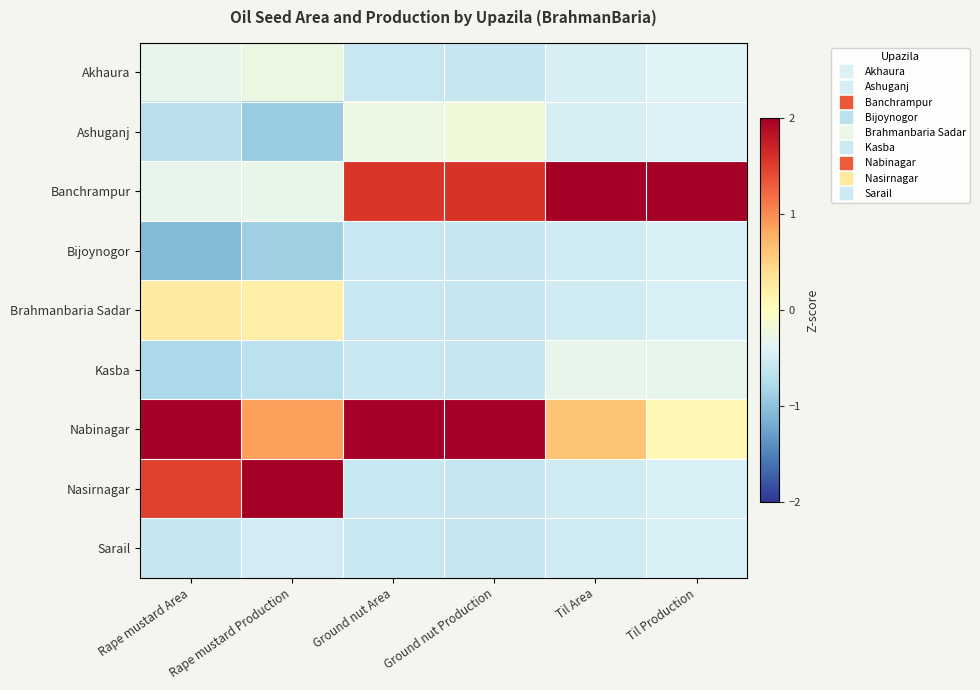

Between Rape mustard Area and Til Area, which series saw the biggest shift?

Banchrampur